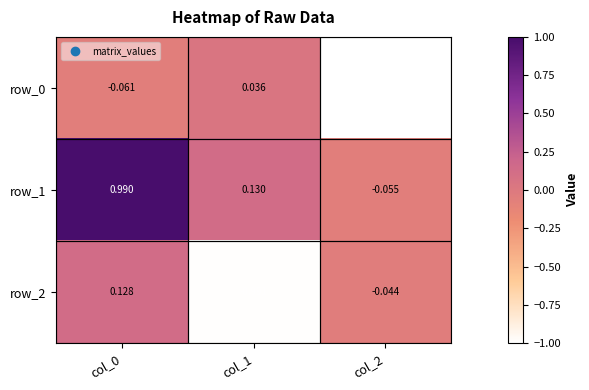

Which series changed the most between col_0 and col_2?

row_1